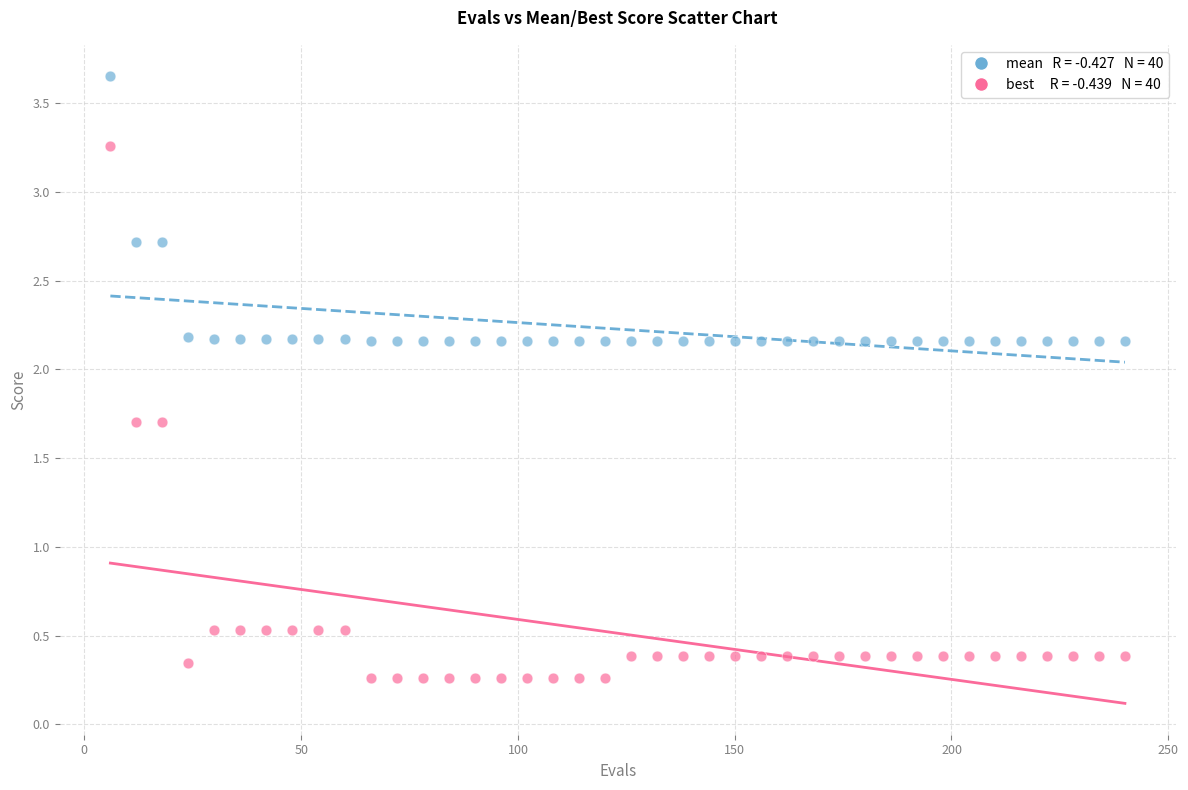

Across all data points, what is the range of Y values (max minus min)?

3.4